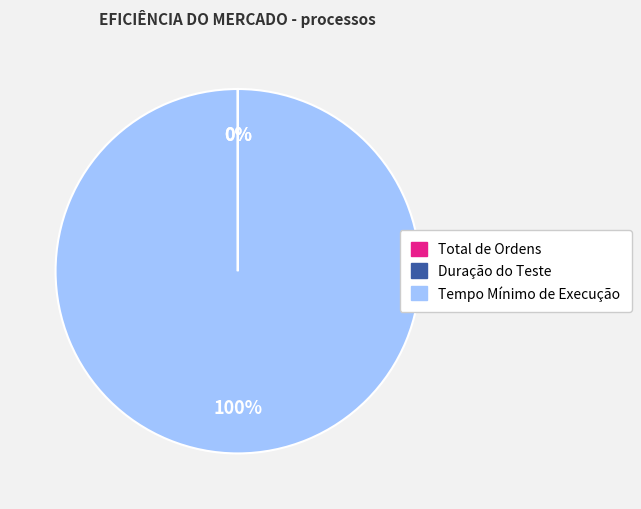

The Tempo Mínimo de Execução slice represents 100% of the pie. True or false?

True